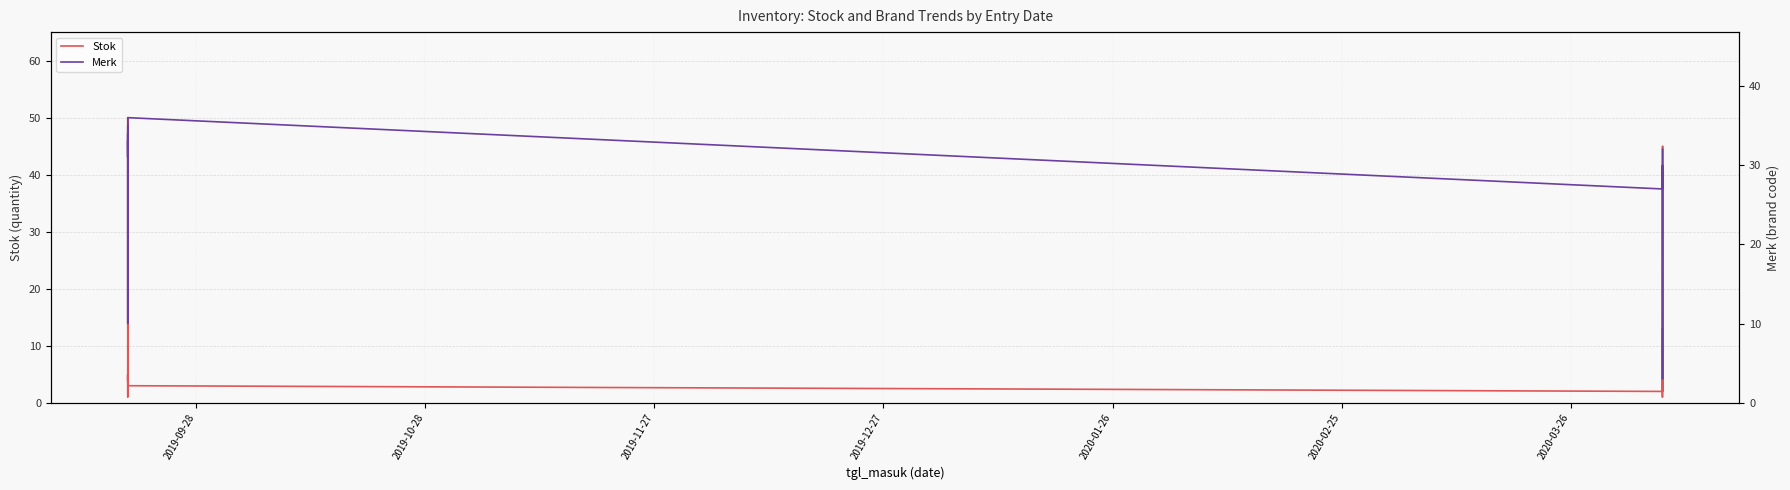

After their last crossing, which series has the higher values: Merk or Stok?

Merk